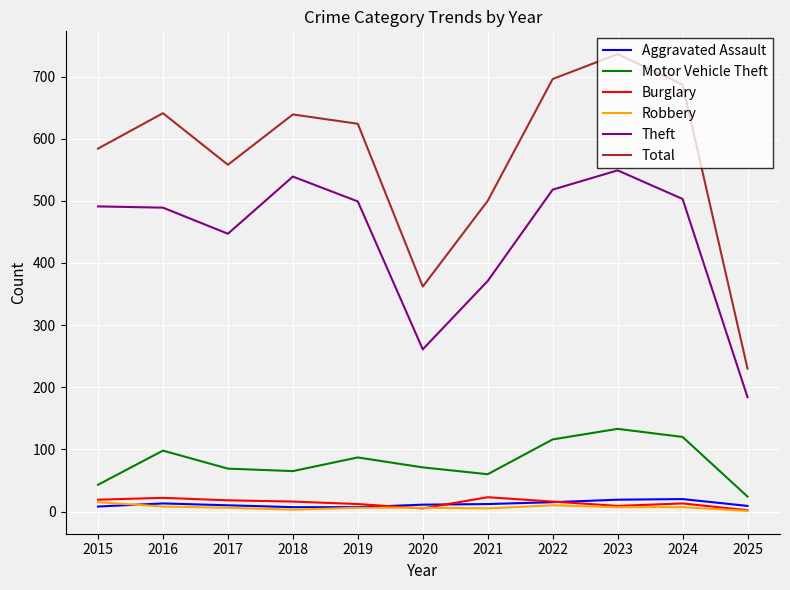

At which category is the sum across all series the highest?

2023